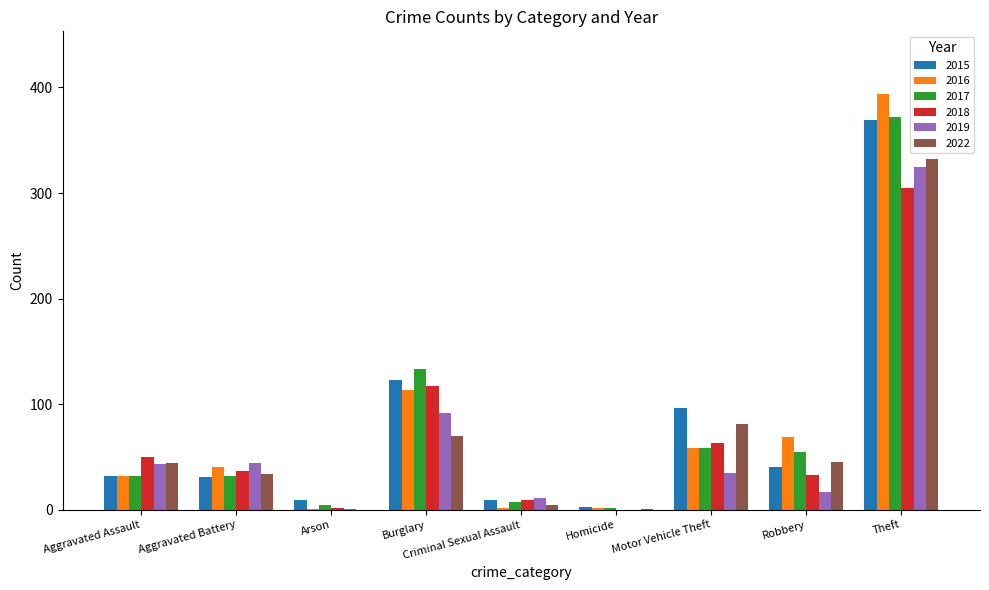

Is the value of 2019 at Criminal Sexual Assault greater than the value of 2022 at Motor Vehicle Theft?

No